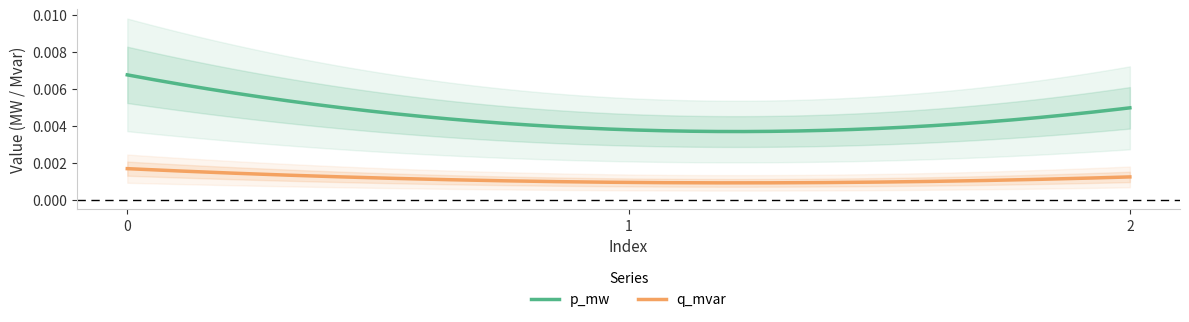

True or false: q_mvar and p_mw intersect in this chart.

False